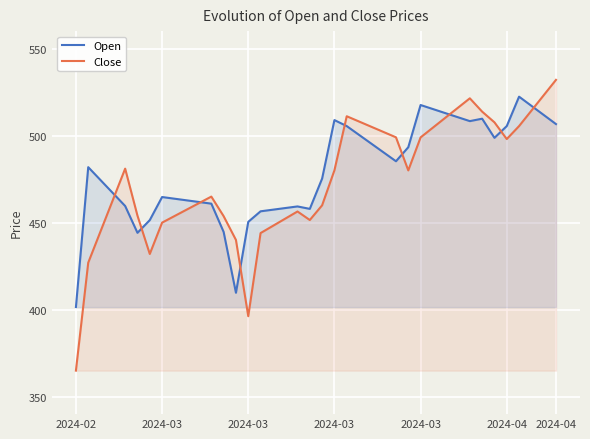

What are all the series names shown in the legend?

Open, Close